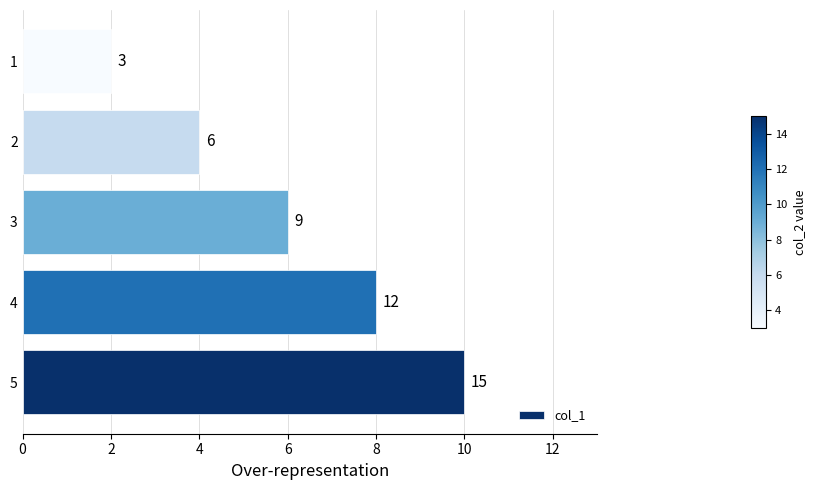

What is the sum of all values?

30